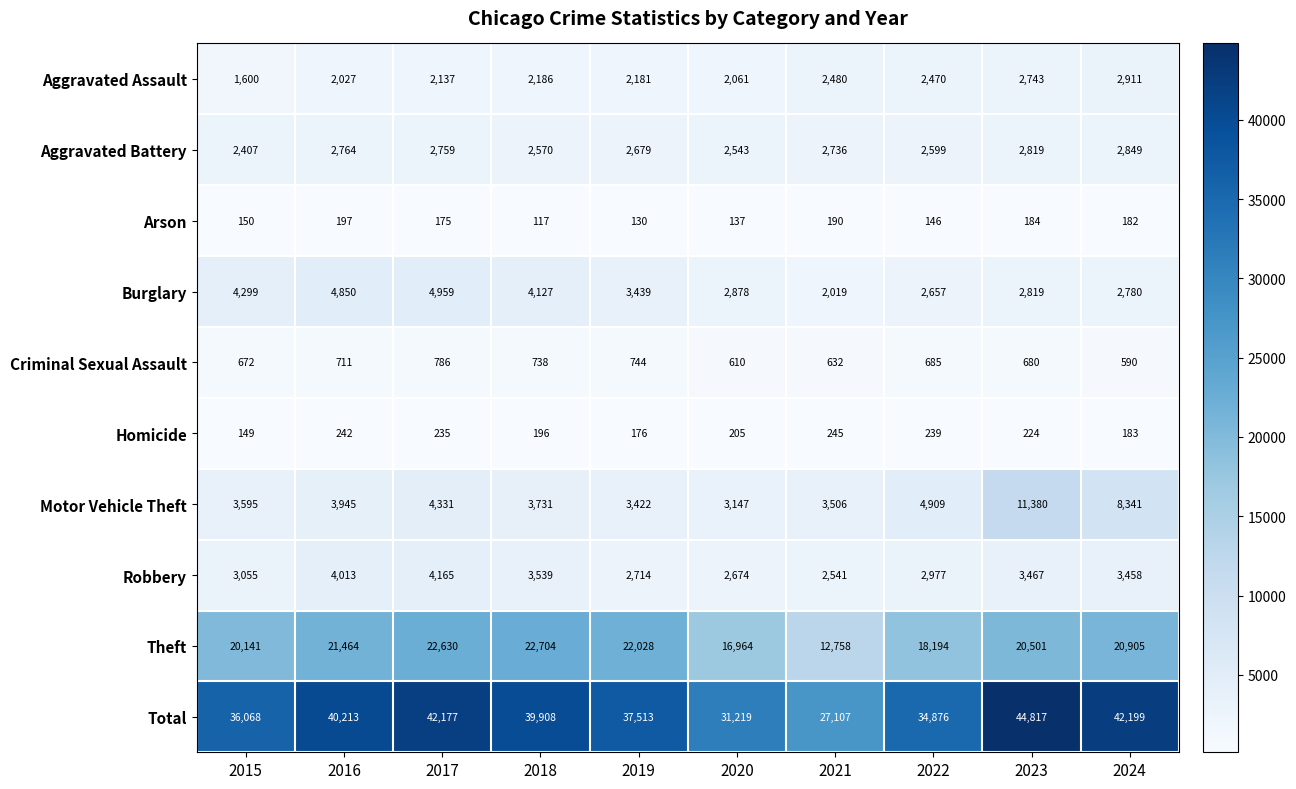

Where is Motor Vehicle Theft nearest to the value 7263?

2024